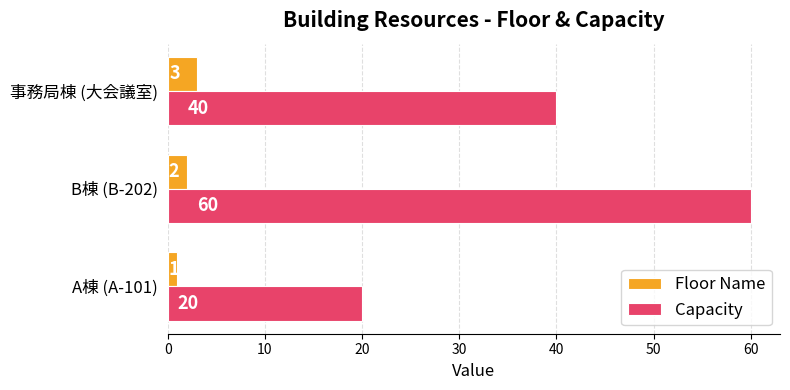

The Floor Name series shows 2 at B棟 (B-202). True or false?

True